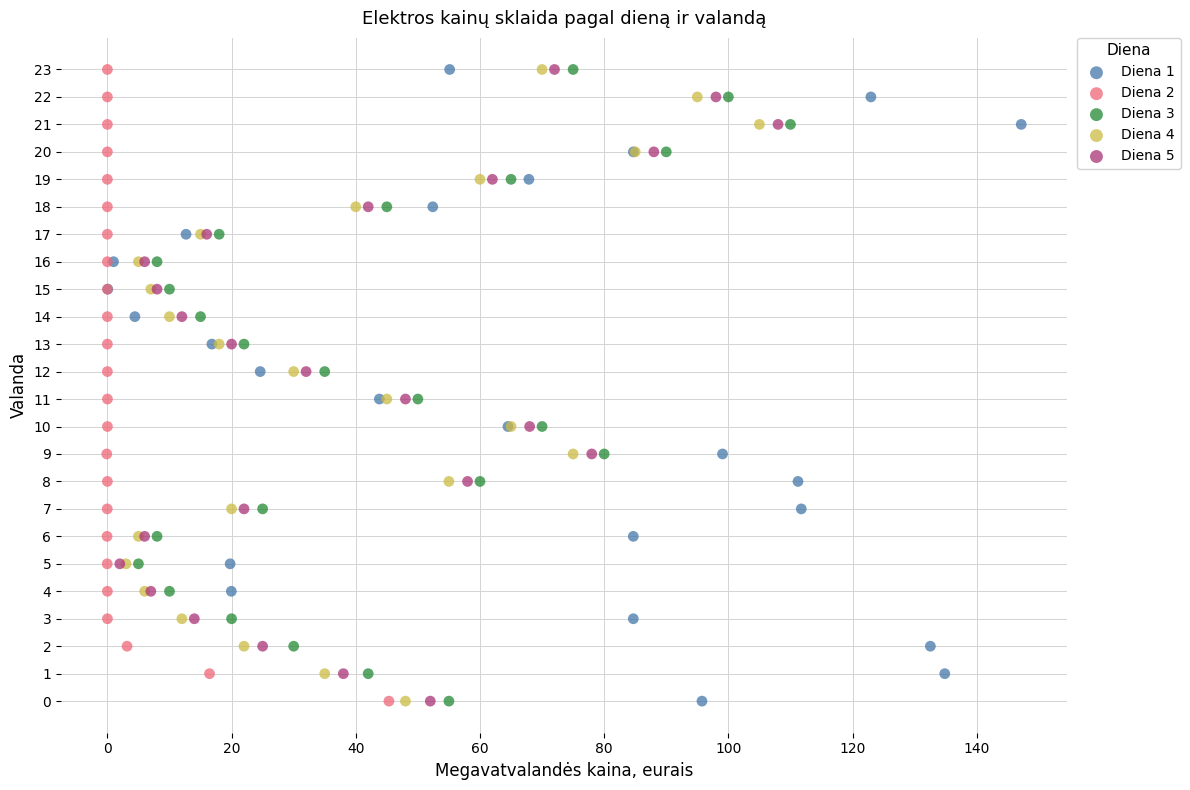

What are all the series names shown in the legend?

Diena 1, Diena 2, Diena 3, Diena 4, Diena 5